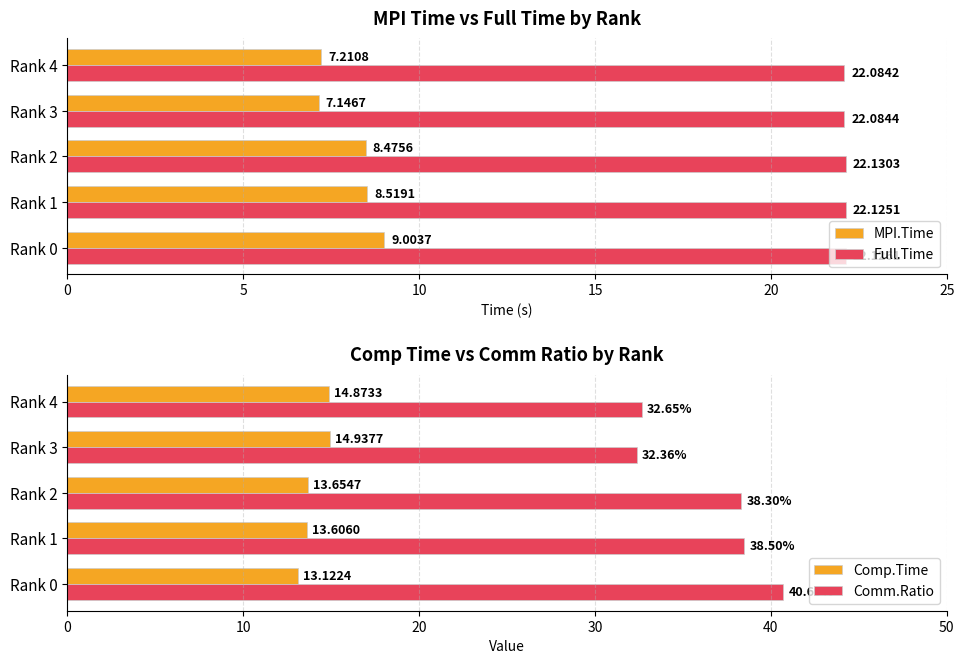

Count the number of data series in this chart.

4